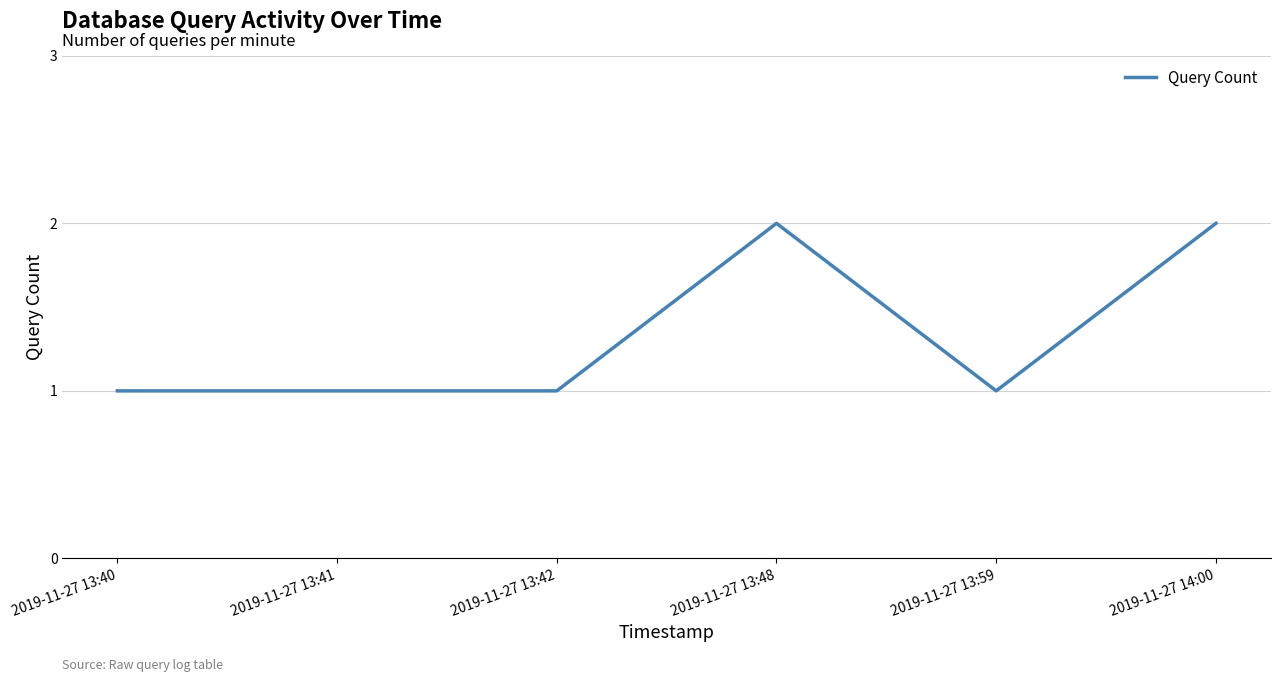

Reading left to right, extract all data points from this chart.

2019-11-27 13:40=1	2019-11-27 13:41=1	2019-11-27 13:42=1	2019-11-27 13:48=2	2019-11-27 13:59=1	2019-11-27 14:00=2